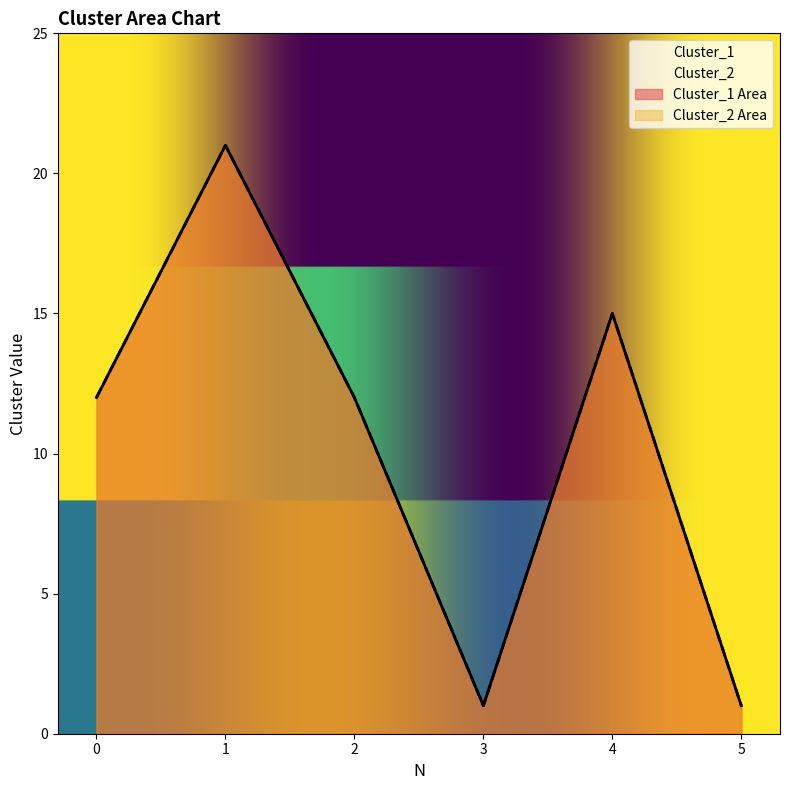

Does the chart have visible grid lines?

No